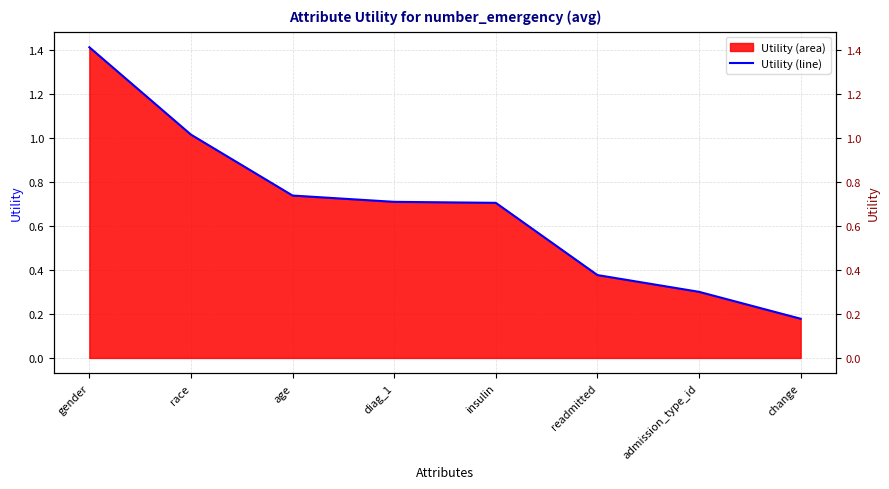

List the labels in order of value, smallest first.

change, admission_type_id, readmitted, insulin, diag_1, age, race, gender